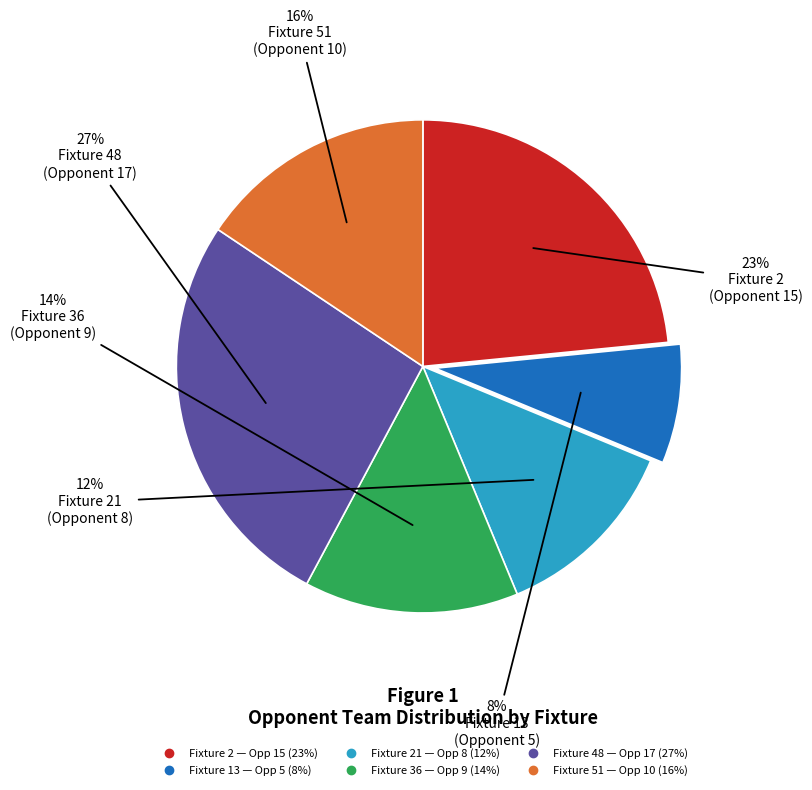

Does any single category account for the majority?

No